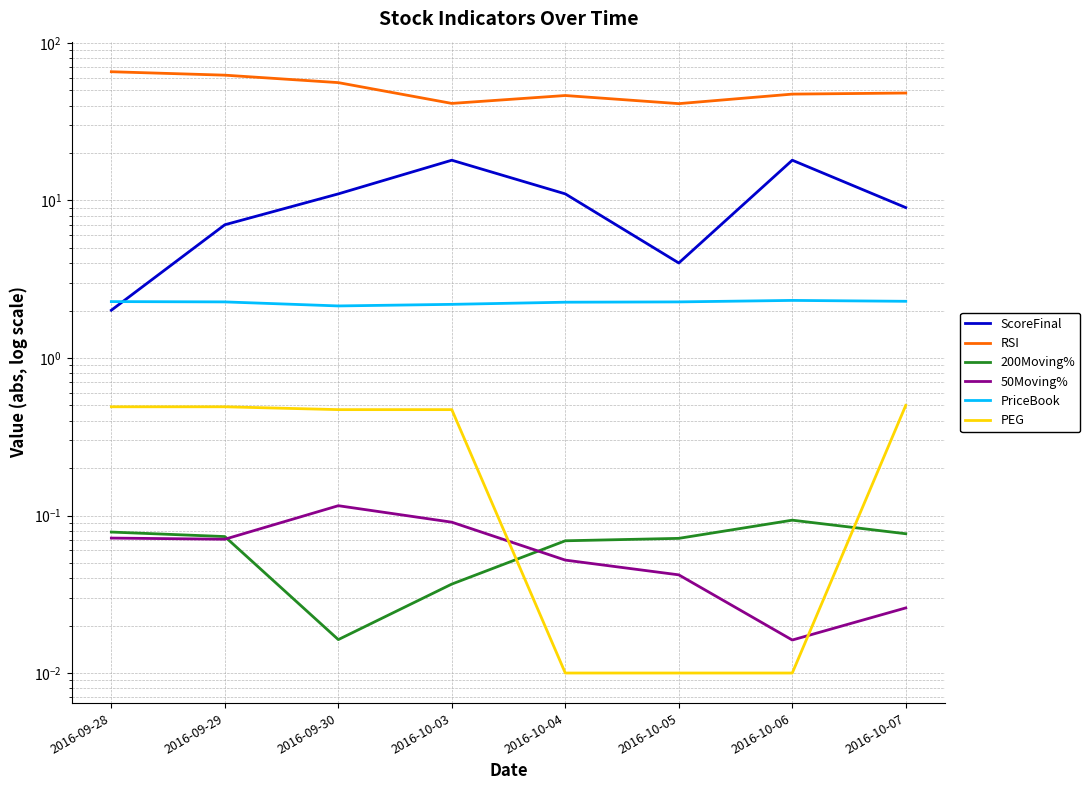

Reading left to right, extract all data points from this chart.

ScoreFinal: 2016-09-28=2.0	2016-09-29=7.0	2016-09-30=11.0	2016-10-03=18.0	2016-10-04=11.0	2016-10-05=4.0	2016-10-06=18.0	2016-10-07=9.0
RSI: 2016-09-28=65.6	2016-09-29=62.4	2016-09-30=56.0	2016-10-03=41.3	2016-10-04=46.4	2016-10-05=41.2	2016-10-06=47.3	2016-10-07=48.1
200Moving%: 2016-09-28=0.1	2016-09-29=0.1	2016-09-30=0.0	2016-10-03=0.0	2016-10-04=0.1	2016-10-05=0.1	2016-10-06=0.1	2016-10-07=0.1
50Moving%: 2016-09-28=0.1	2016-09-29=0.1	2016-09-30=0.1	2016-10-03=0.1	2016-10-04=0.1	2016-10-05=0.0	2016-10-06=0.0	2016-10-07=0.0
PriceBook: 2016-09-28=2.3	2016-09-29=2.3	2016-09-30=2.1	2016-10-03=2.2	2016-10-04=2.3	2016-10-05=2.3	2016-10-06=2.3	2016-10-07=2.3
PEG: 2016-09-28=0.5	2016-09-29=0.5	2016-09-30=0.5	2016-10-03=0.5	2016-10-04=0.0	2016-10-05=0.0	2016-10-06=0.0	2016-10-07=0.5